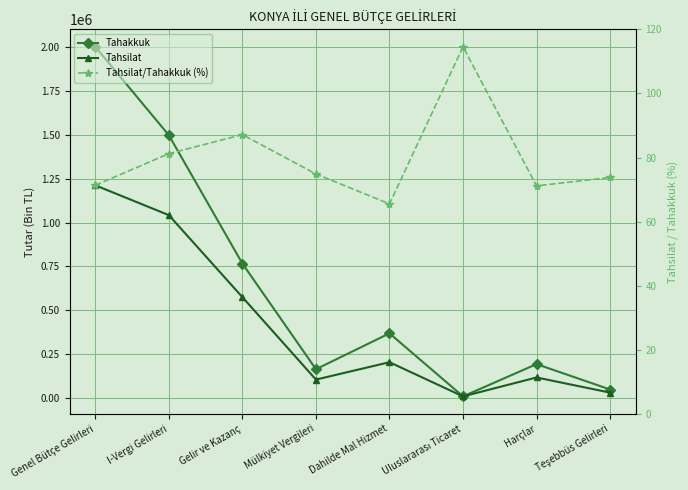

True or false: Tahsilat/Tahakkuk (%) and Tahsilat intersect in this chart.

False